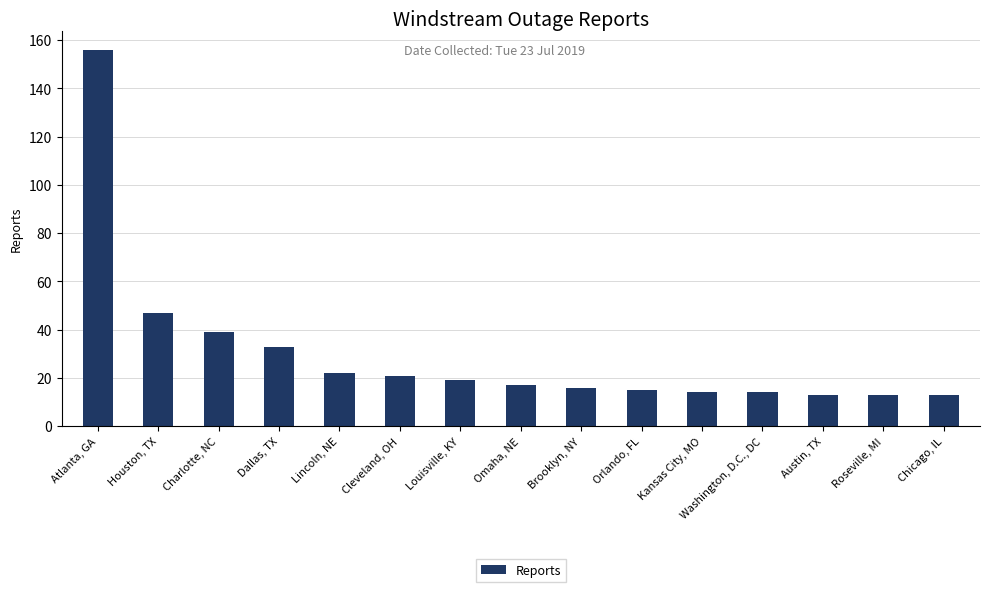

What is the difference between the values at Orlando, FL and Lincoln, NE?

7